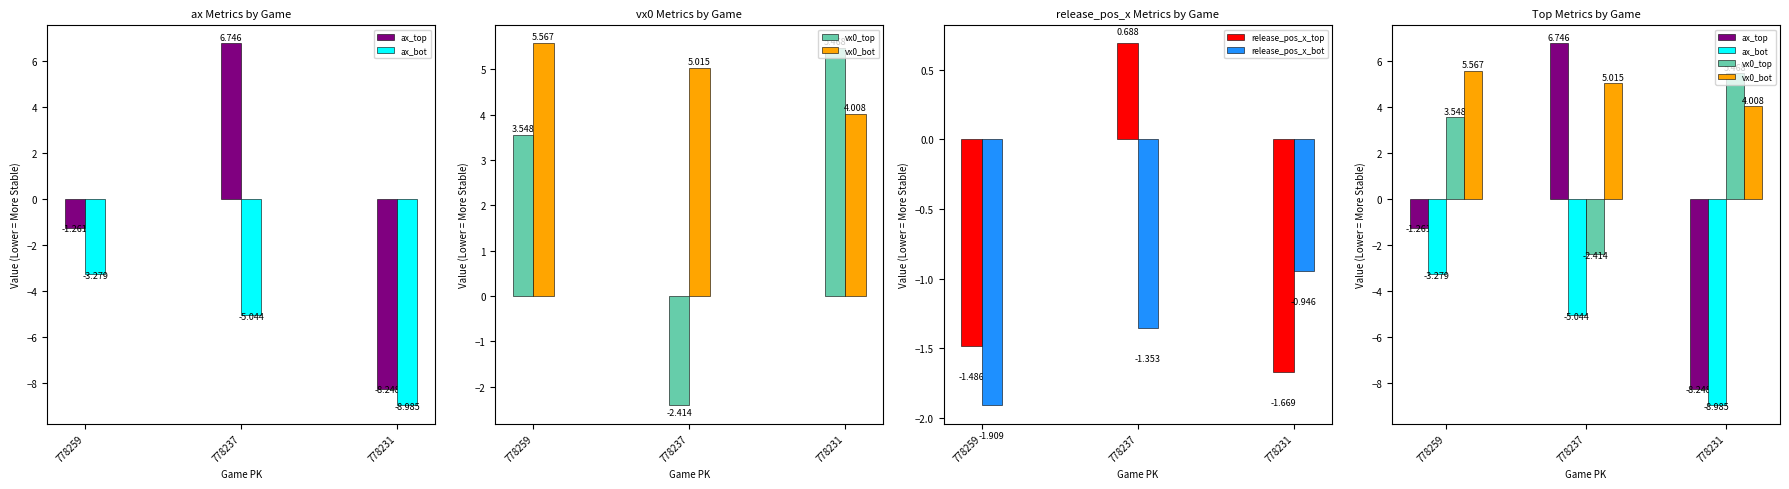

What is the difference between the second highest and minimum values in the release_pos_x_top series?

0.2